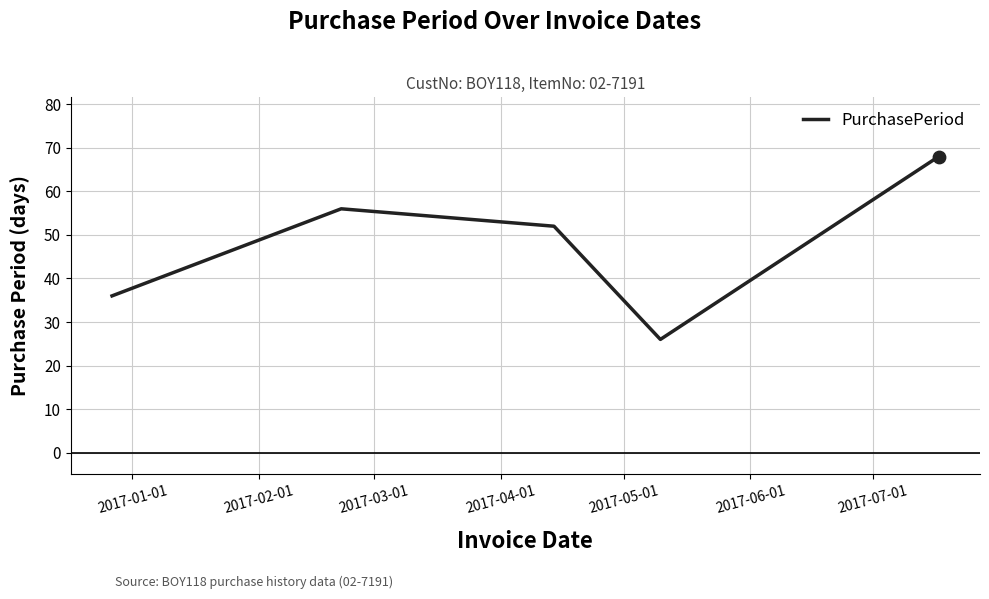

What is the difference between the second highest and minimum values?

30